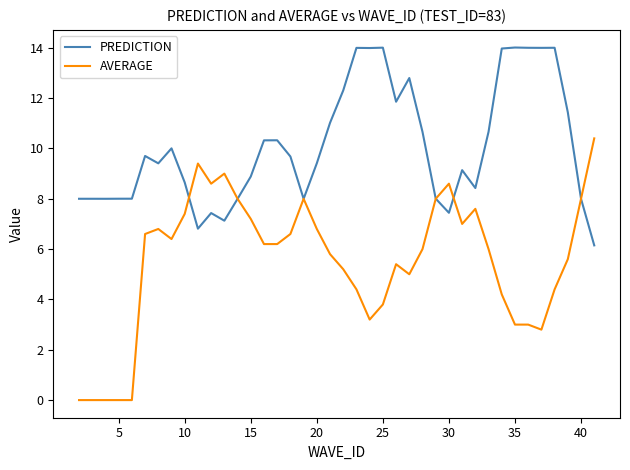

Which series ends up on top after the final intersection of AVERAGE and PREDICTION?

AVERAGE